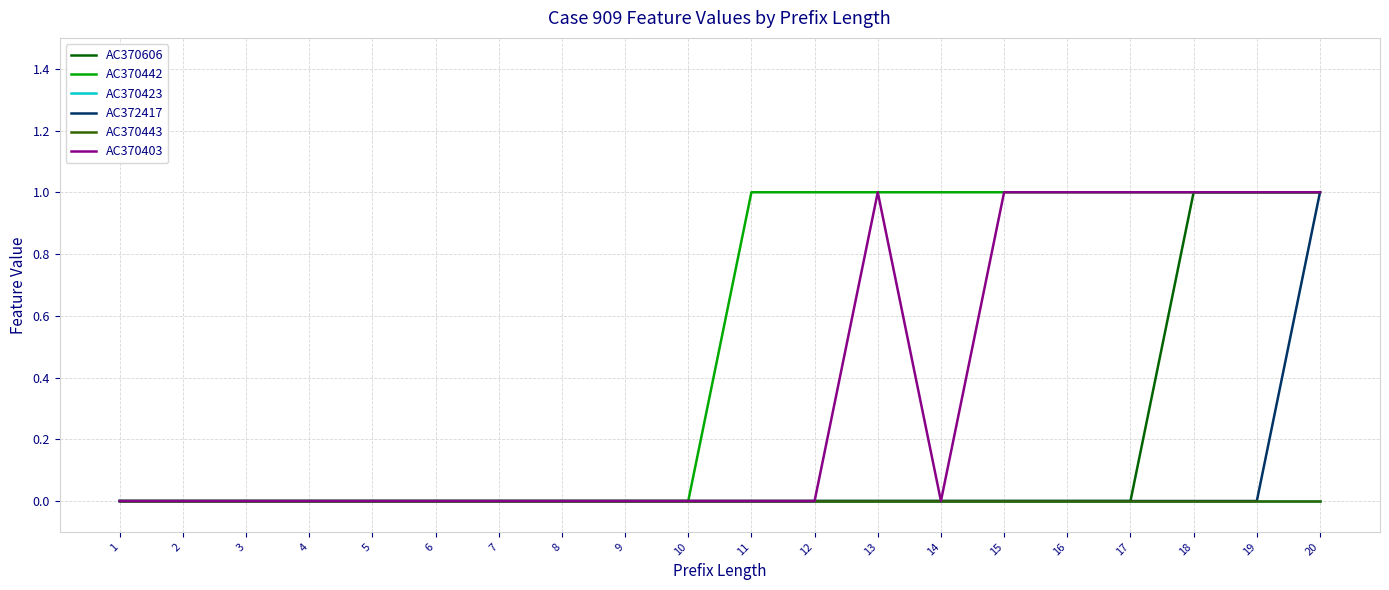

List the labels in order of AC370443 value, smallest first.

1, 2, 3, 4, 5, 6, 7, 8, 9, 10, 11, 12, 13, 14, 15, 16, 17, 18, 19, 20